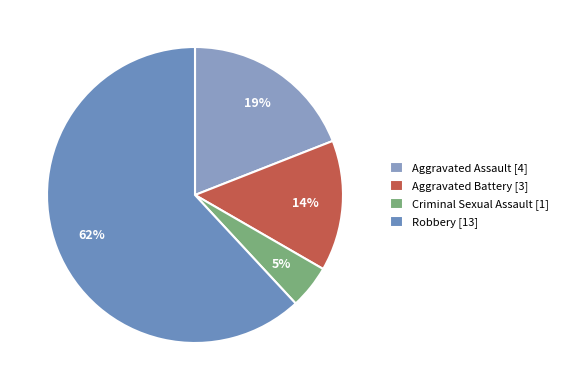

To the nearest percent, what percentage of the pie is Aggravated Battery?

14%